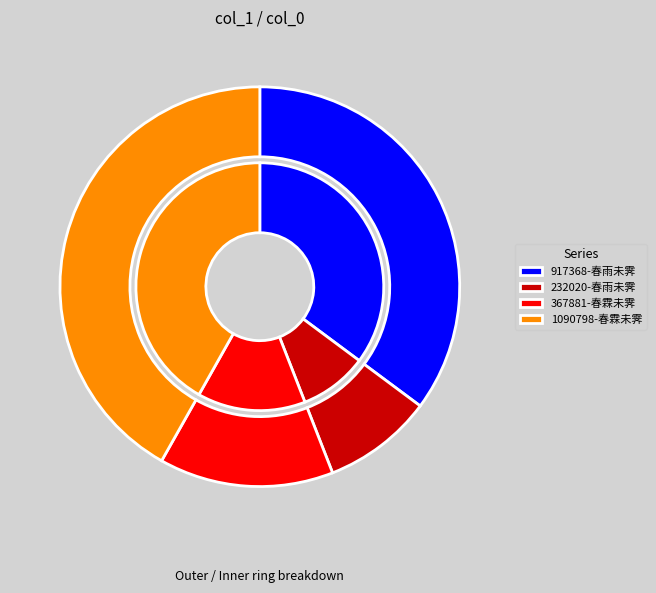

True or false: 春雨未霁有载歌姬游道场山者 accounts for 1% of the total.

False